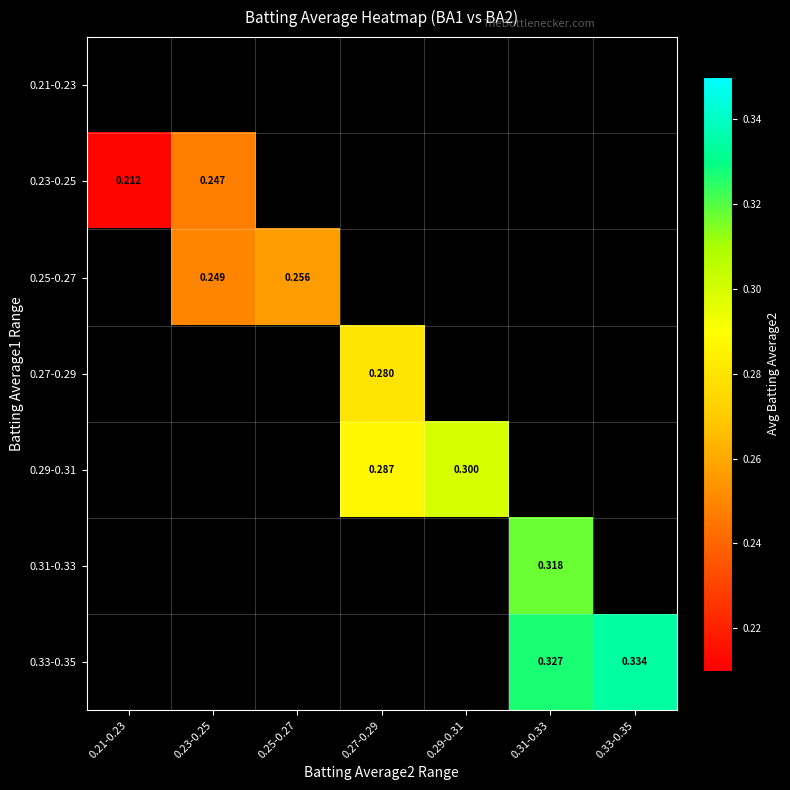

Which series has the widest spread of values?

0.23-0.25